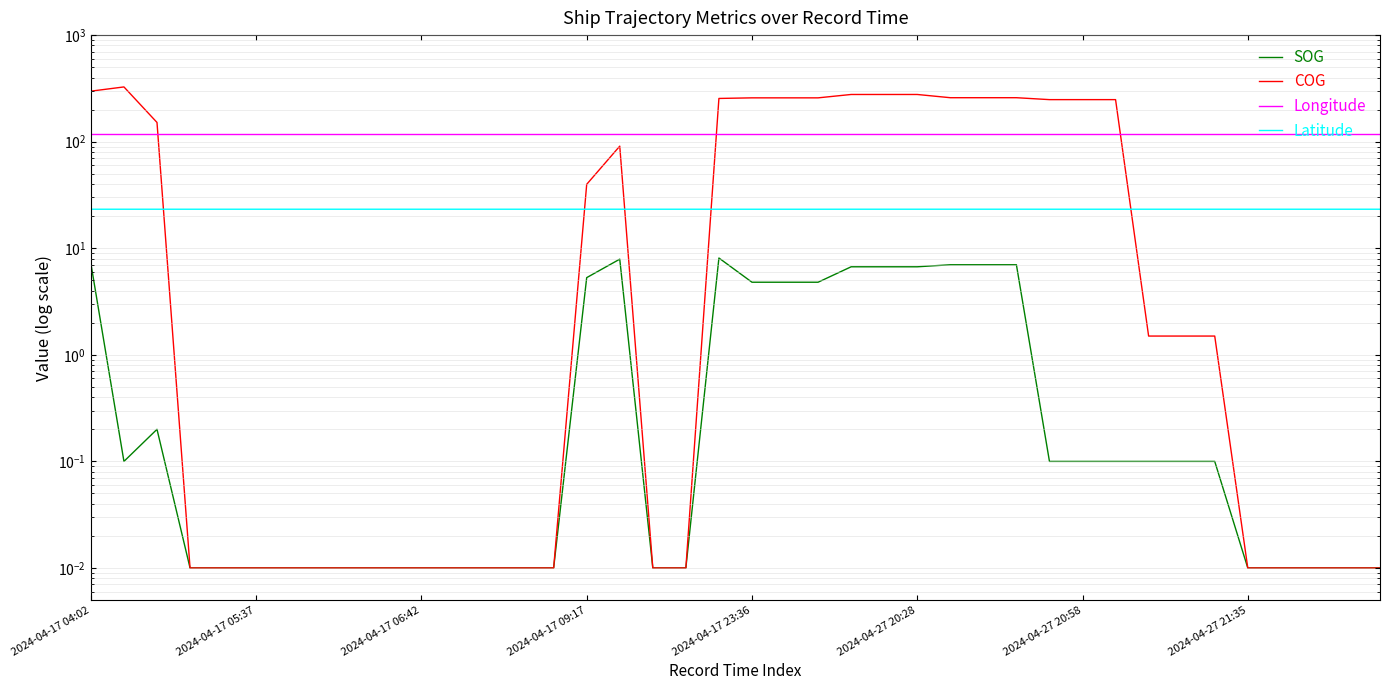

What is the spread (max minus min) of values at 38?

116.8